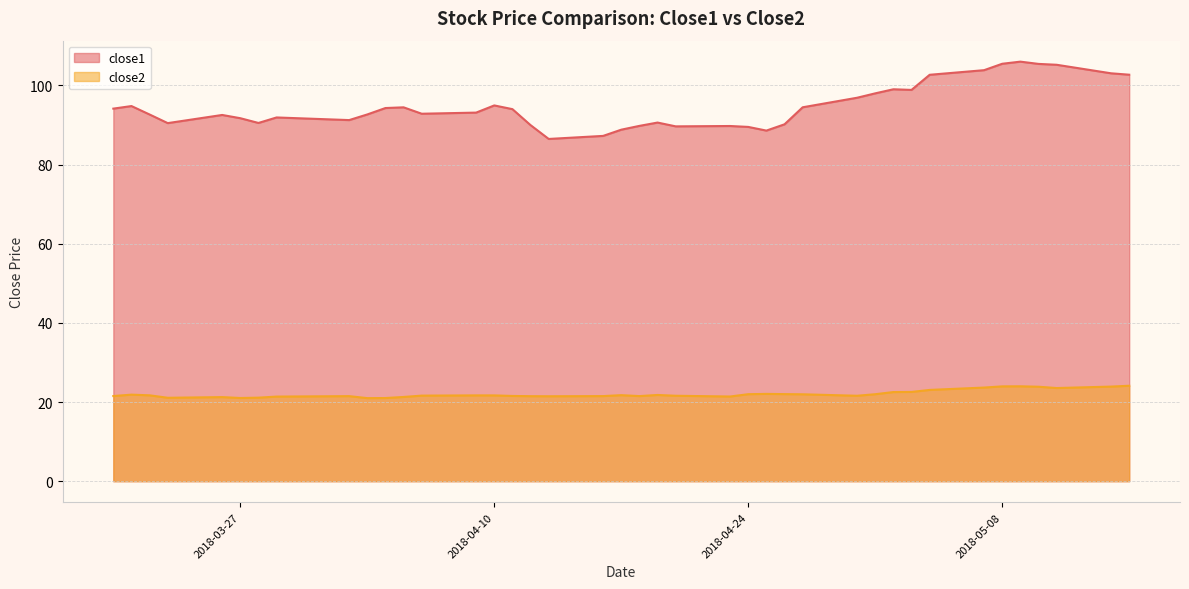

Reading left to right, list all the values displayed in this chart.

close1: 2018-03-20=94.1	2018-03-21=94.8	2018-03-22=92.6	2018-03-23=90.5	2018-03-26=92.5	2018-03-27=91.7	2018-03-28=90.5	2018-03-29=91.9	2018-04-02=91.2	2018-04-03=92.7	2018-04-04=94.3	2018-04-05=94.5	2018-04-06=92.8	2018-04-09=93.1	2018-04-10=94.9	2018-04-11=94.0	2018-04-12=90.0	2018-04-13=86.5	2018-04-16=87.2	2018-04-17=88.8	2018-04-18=89.8	2018-04-19=90.6	2018-04-20=89.6	2018-04-23=89.7	2018-04-24=89.5	2018-04-25=88.6	2018-04-26=90.2	2018-04-27=94.5	2018-04-30=96.9	2018-05-01=98.0	2018-05-02=99.0	2018-05-03=98.9	2018-05-04=102.7	2018-05-07=103.8	2018-05-08=105.5	2018-05-09=106.0	2018-05-10=105.4	2018-05-11=105.2	2018-05-14=103.0	2018-05-15=102.7
close2: 2018-03-20=21.5	2018-03-21=21.9	2018-03-22=21.7	2018-03-23=21.1	2018-03-26=21.2	2018-03-27=21.0	2018-03-28=21.1	2018-03-29=21.4	2018-04-02=21.5	2018-04-03=21.0	2018-04-04=21.0	2018-04-05=21.3	2018-04-06=21.6	2018-04-09=21.7	2018-04-10=21.7	2018-04-11=21.5	2018-04-12=21.5	2018-04-13=21.5	2018-04-16=21.5	2018-04-17=21.7	2018-04-18=21.5	2018-04-19=21.8	2018-04-20=21.6	2018-04-23=21.4	2018-04-24=22.0	2018-04-25=22.1	2018-04-26=22.0	2018-04-27=22.0	2018-04-30=21.6	2018-05-01=22.0	2018-05-02=22.5	2018-05-03=22.6	2018-05-04=23.1	2018-05-07=23.7	2018-05-08=24.0	2018-05-09=24.0	2018-05-10=23.9	2018-05-11=23.5	2018-05-14=23.9	2018-05-15=24.1